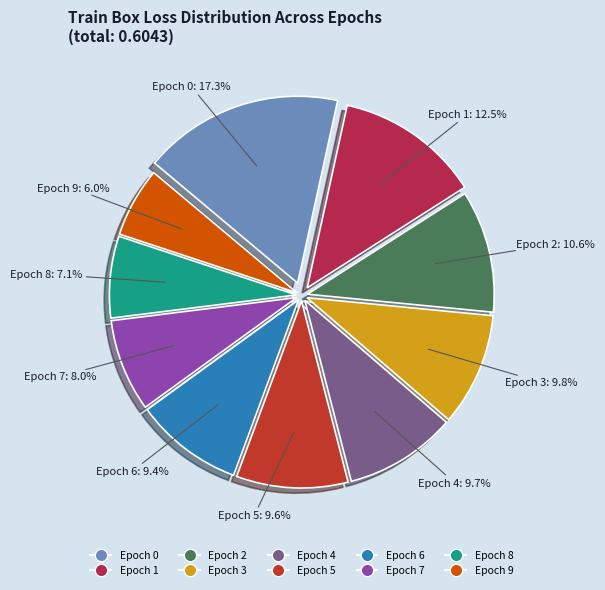

To the nearest percent, what percentage of the pie is Epoch 2?

11%